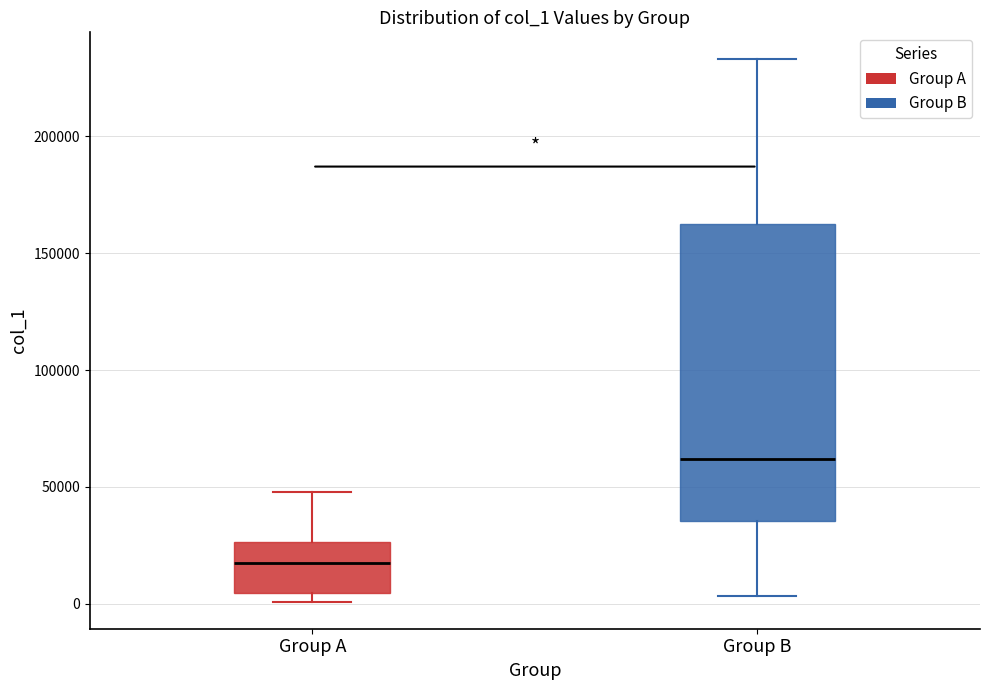

Which box has the highest median line?

Group B